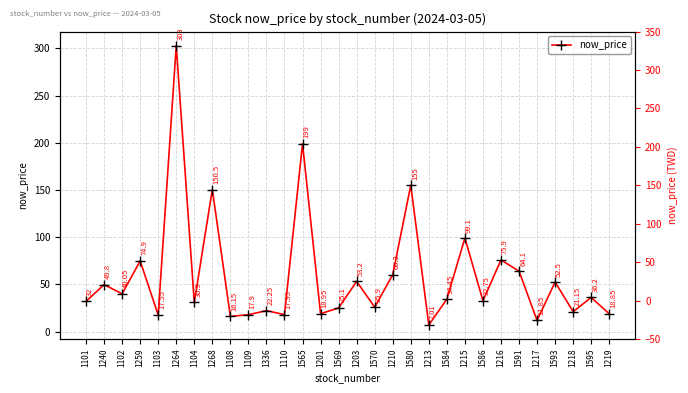

The chart shows a value of 4.6 at 1108. True or false?

False